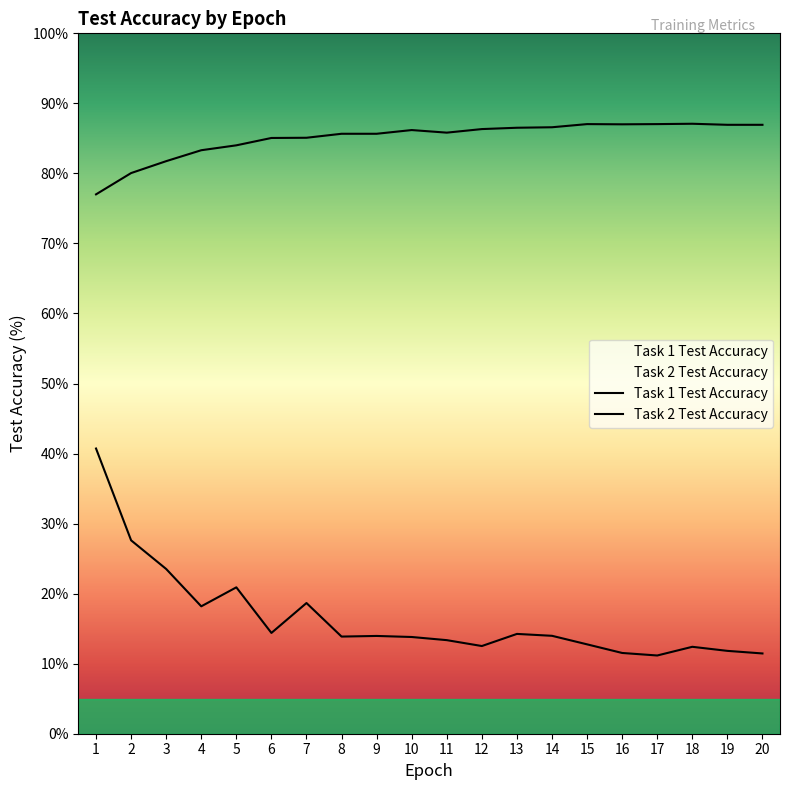

Reading left to right, list all the values displayed in this chart.

Task 1 Test Accuracy: 40.7	27.6	23.5	18.2	20.9	14.4	18.7	13.9	14.0	13.8	13.4	12.5	14.2	14.0	12.8	11.5	11.2	12.4	11.8	11.5
Task 2 Test Accuracy: 77.0	80.0	81.8	83.3	84.0	85.1	85.1	85.7	85.7	86.2	85.8	86.3	86.5	86.6	87.0	87.0	87.0	87.1	86.9	86.9